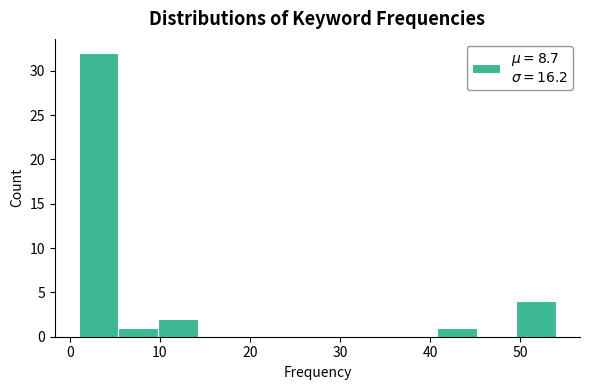

Reading left to right, transcribe this chart: for each bar, give the range it covers on the x-axis and its height. Neither the bar edges nor the heights are printed on the chart, so give them approximately, as read against the axes.

1 to 5: 32
5 to 10: 1
10 to 14: 2
14 to 19: 0
19 to 23: 0
23 to 28: 0
28 to 32: 0
32 to 36: 0
36 to 41: 0
41 to 45: 1
45 to 50: 0
50 to 54: 4